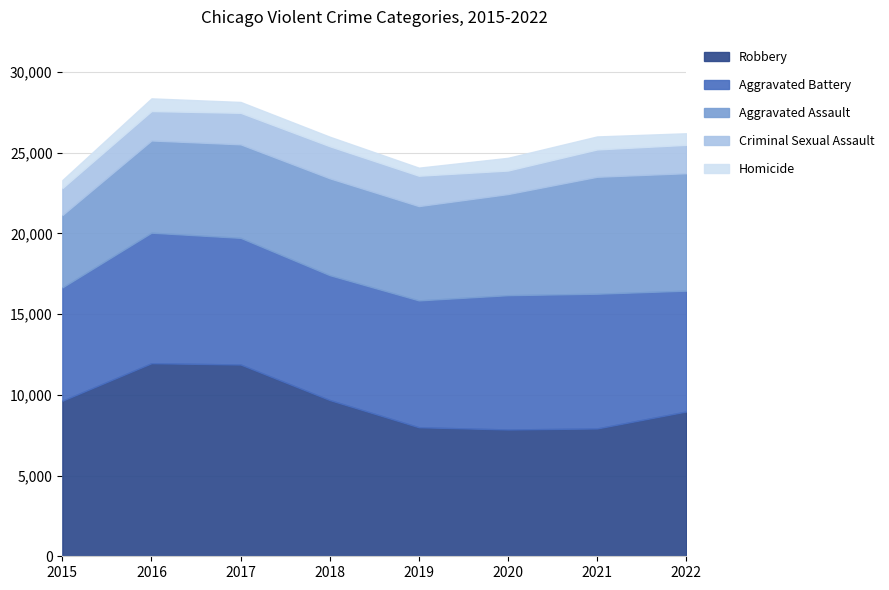

What is the average value of the Criminal Sexual Assault series?

1777